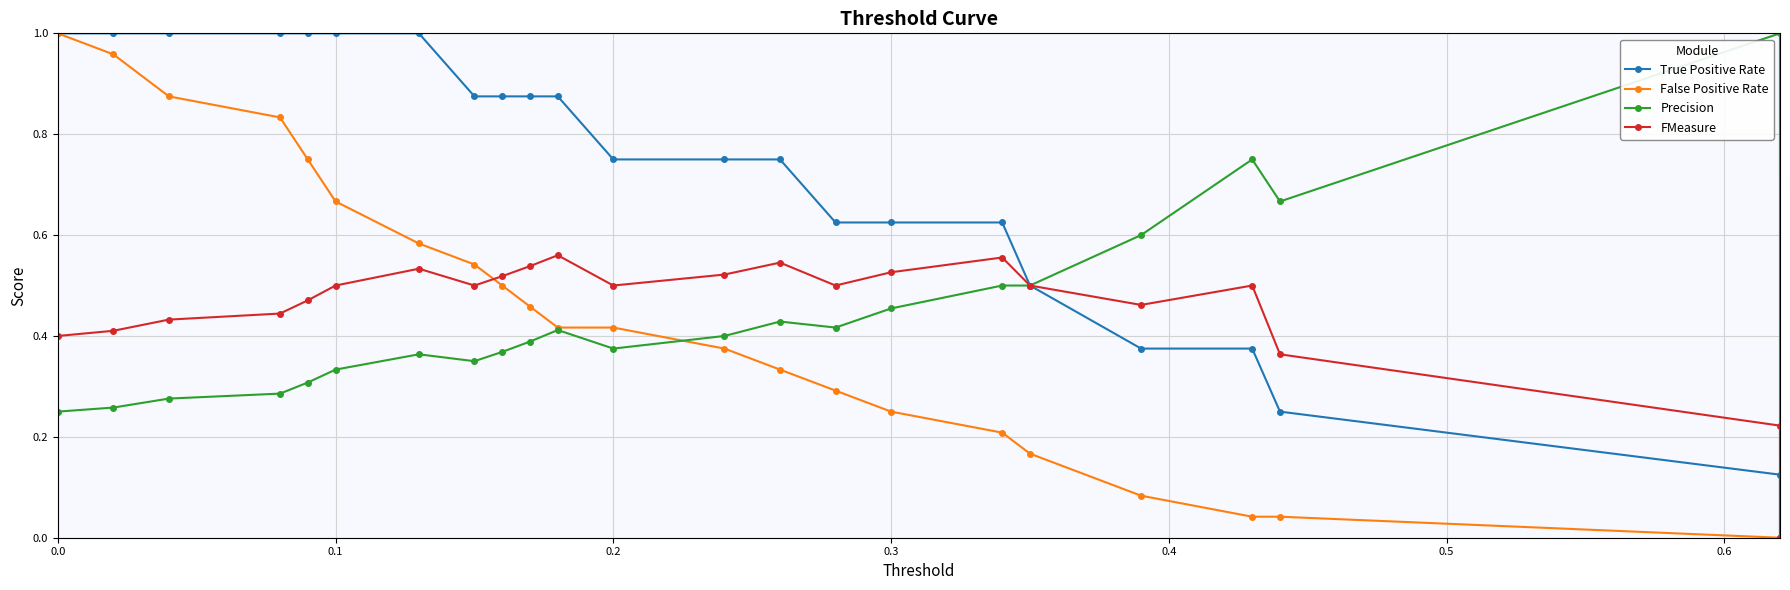

What is the sum of all False Positive Rate values?

9.8